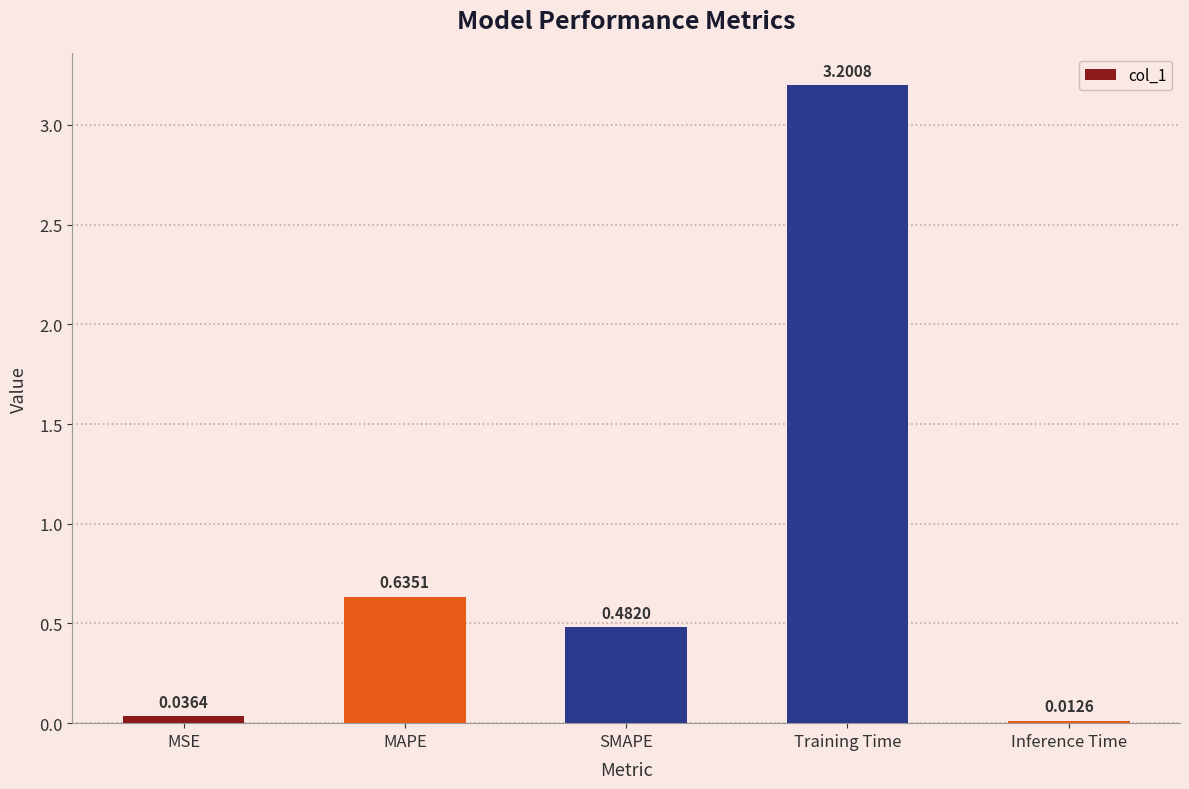

What is the change in value from MAPE to Inference Time?

-0.6